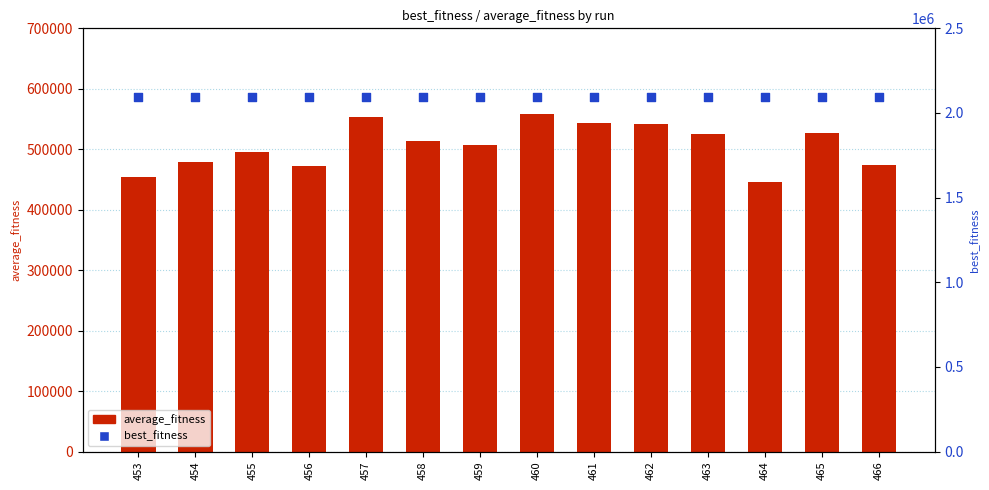

What is the total value across all series at 456?

2563251.9